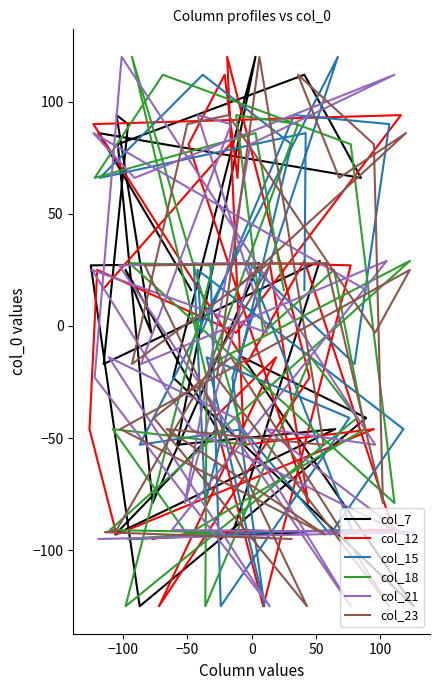

What is the difference between the maximum and minimum values in the col_21 series?

245